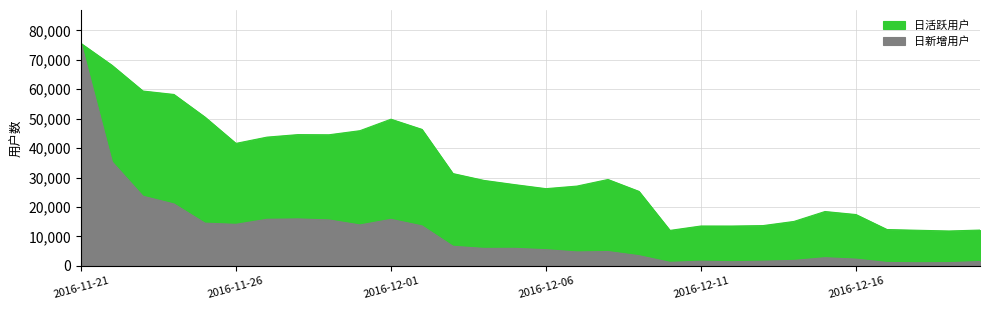

Is the value of 日活跃用户 at 2016-12-08 greater than the value of 日新增用户 at 2016-12-07?

Yes